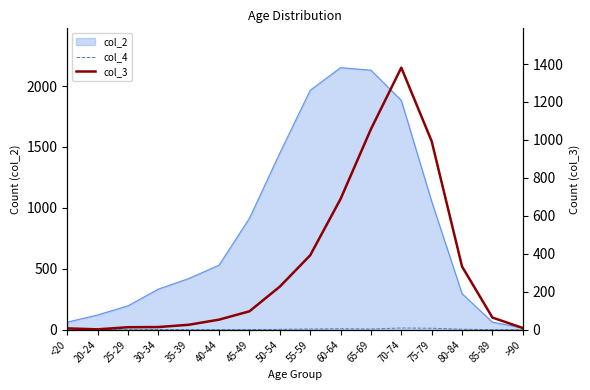

What is the maximum value for col_3?

1381